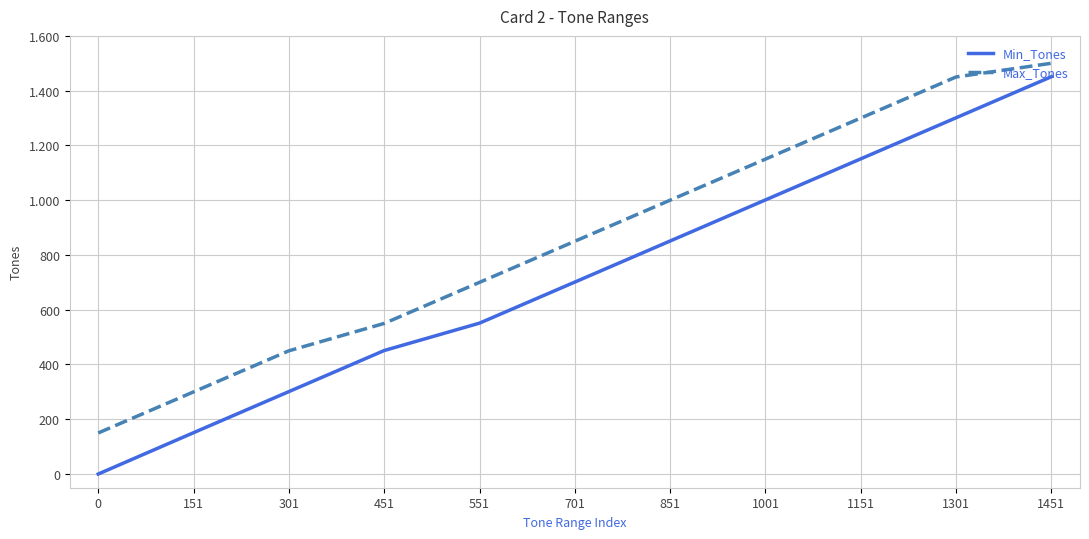

What is the total value across all series at 1001?

2151